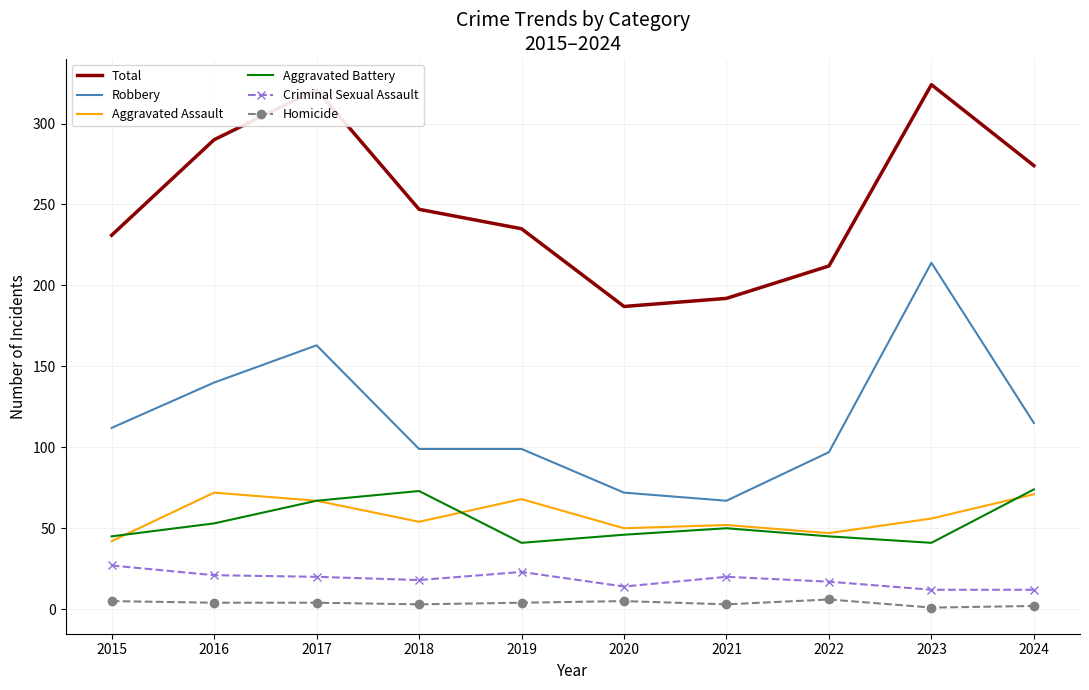

How many interior local valleys does the Aggravated Battery series have?

2